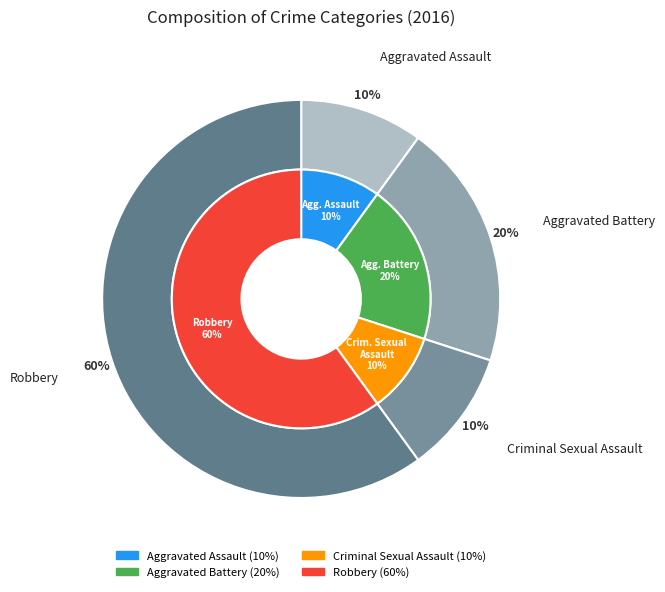

Which category has the smallest portion of the pie?

Aggravated Assault